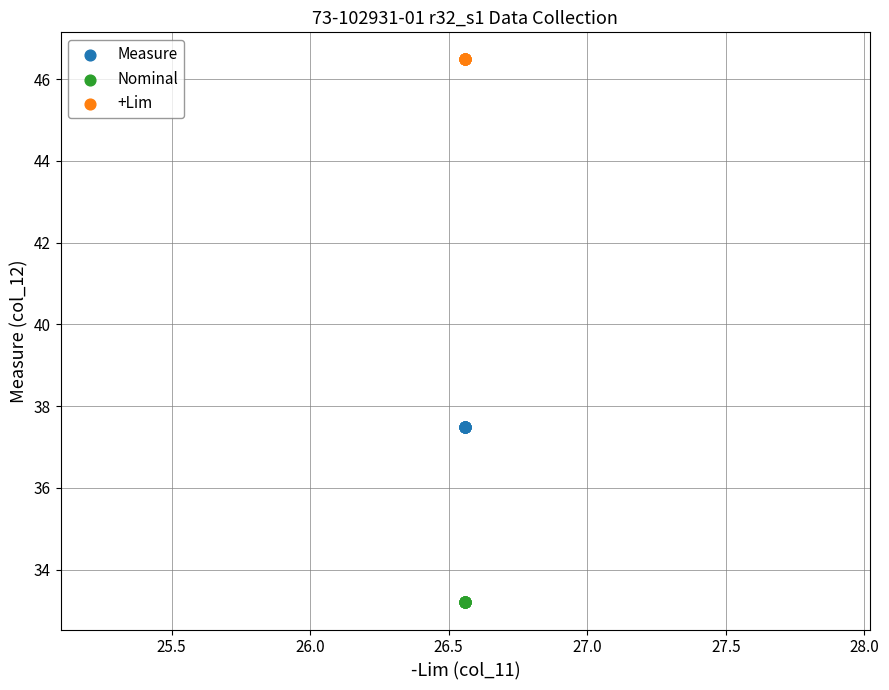

Which series contains the lowest Y value?

Nominal